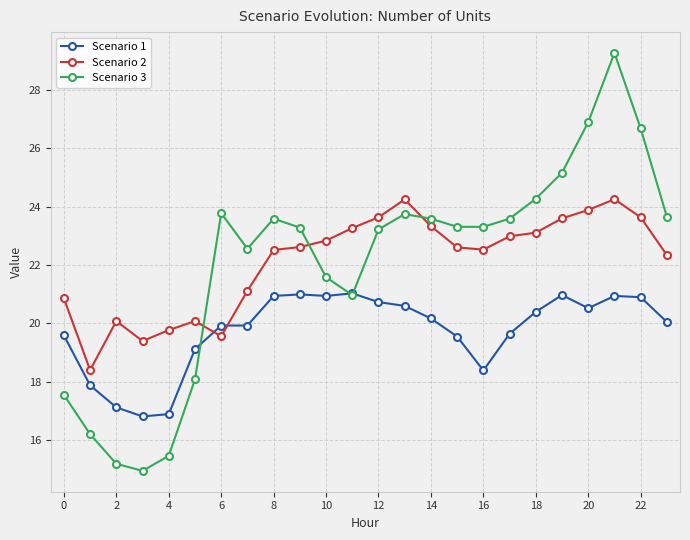

List the series in order of their peak value, highest first.

Scenario 3, Scenario 2, Scenario 1